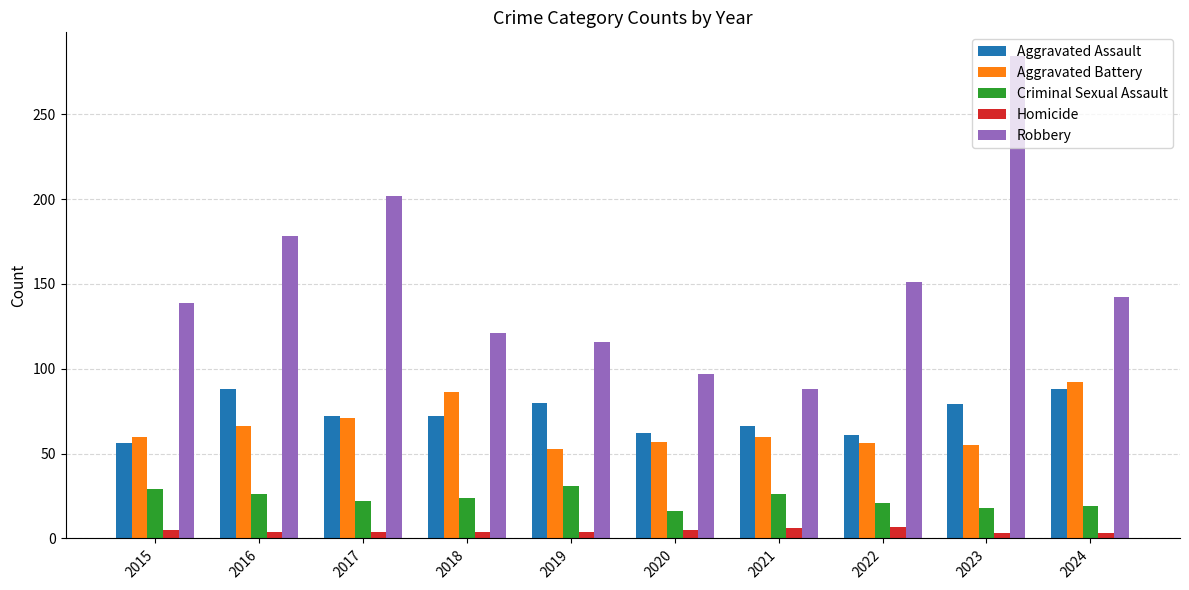

How many bars are there in each group?

5